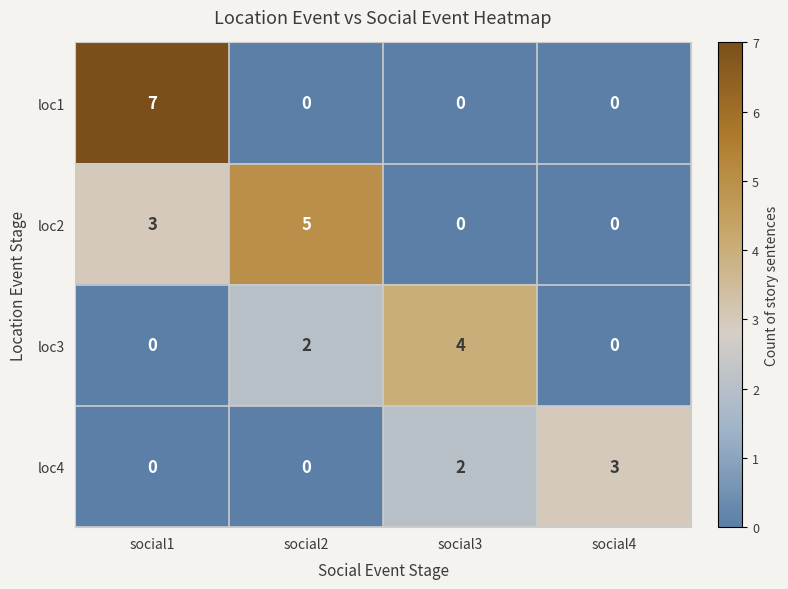

Which series has the largest total across all categories?

loc2